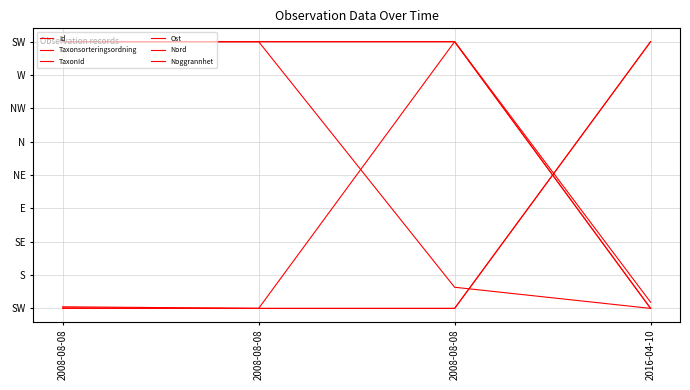

Reading right to left, list all the values displayed in this chart.

Id: 2016-04-10=0.0	2008-08-08=1.0	2008-08-08=1.0	2008-08-08=1.0
Taxonsorteringsordning: 2016-04-10=1.0	2008-08-08=0.0	2008-08-08=0.0	2008-08-08=0.0
TaxonId: 2016-04-10=1.0	2008-08-08=0.0	2008-08-08=0.0	2008-08-08=0.0
Ost: 2016-04-10=0.0	2008-08-08=1.0	2008-08-08=0.0	2008-08-08=0.0
Nord: 2016-04-10=0.0	2008-08-08=0.1	2008-08-08=1.0	2008-08-08=1.0
Noggrannhet: 2016-04-10=0.0	2008-08-08=1.0	2008-08-08=1.0	2008-08-08=1.0